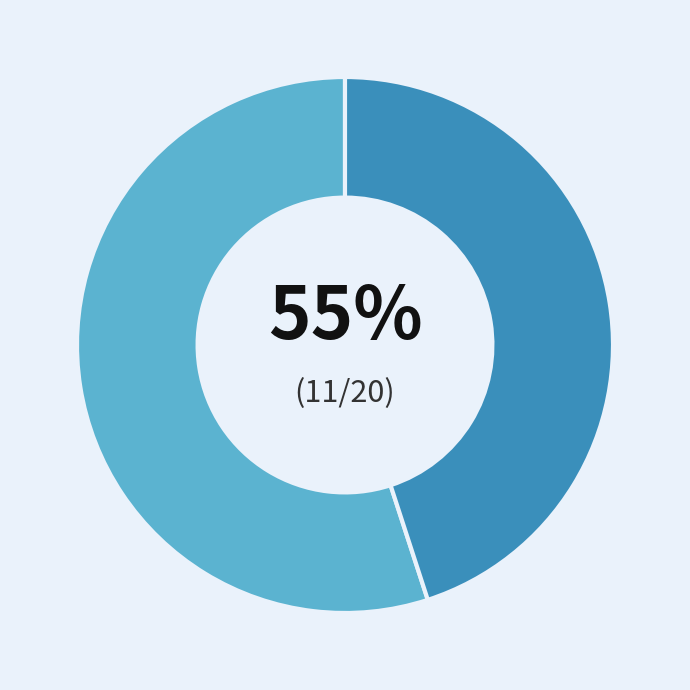

To the nearest percent, what is the average slice percentage?

50%